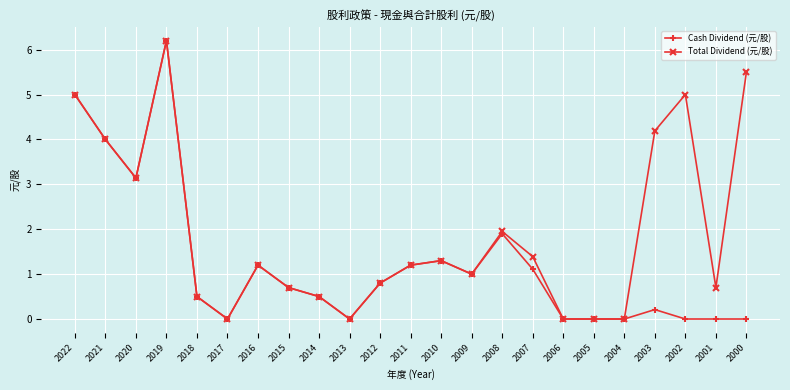

Is it true that Cash Dividend (元/股) equals 0.1 at 2015?

False